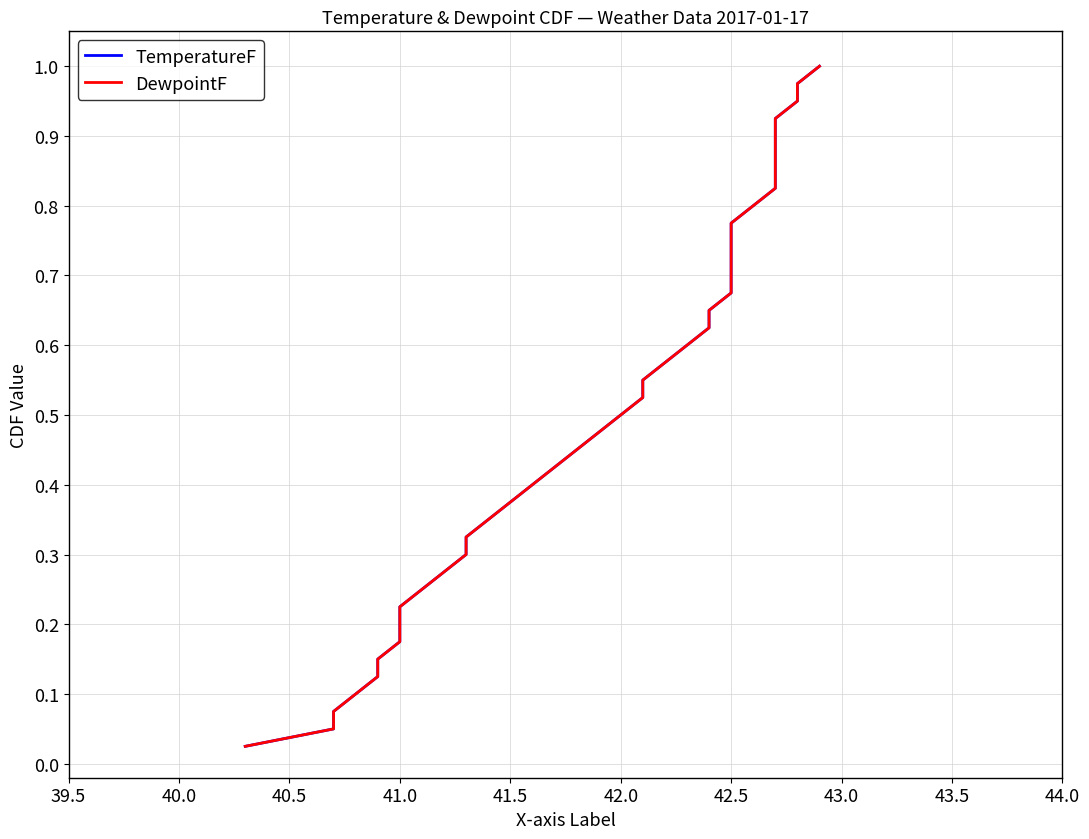

How many lines are shown in the chart?

2